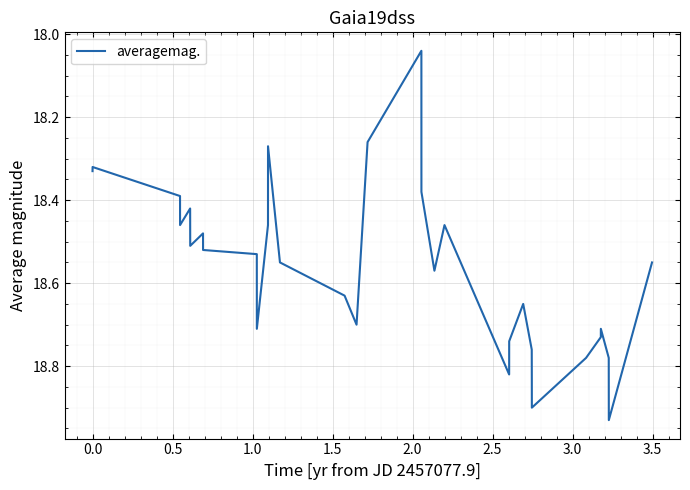

Does the chart have visible grid lines?

Yes